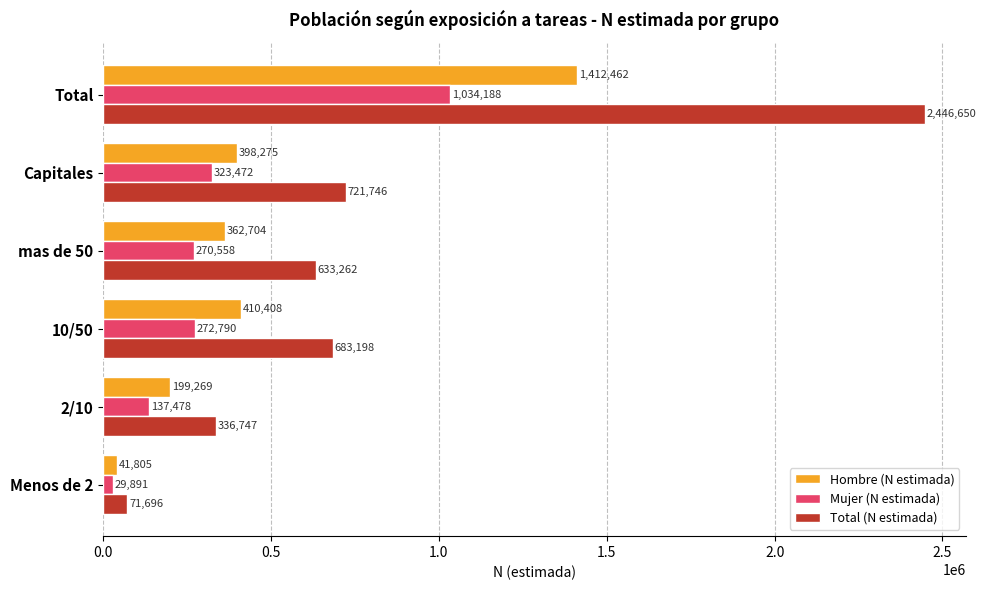

Rank the series by their average value, from lowest to highest.

Mujer (N estimada), Hombre (N estimada), Total (N estimada)